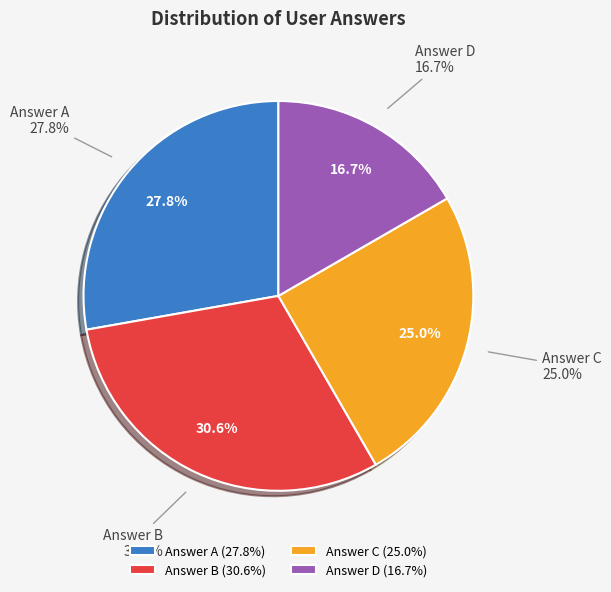

True or false: d accounts for 17% of the total.

True